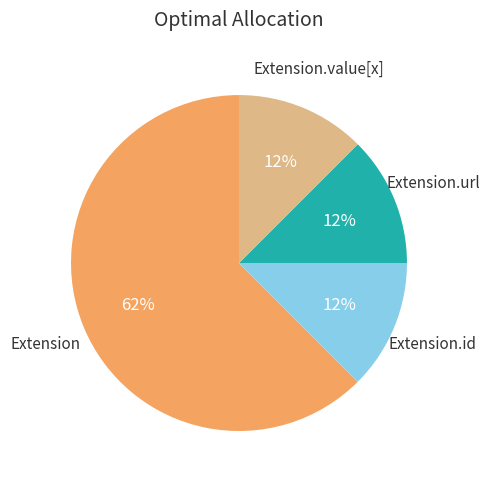

Is there a majority slice in this chart?

Yes